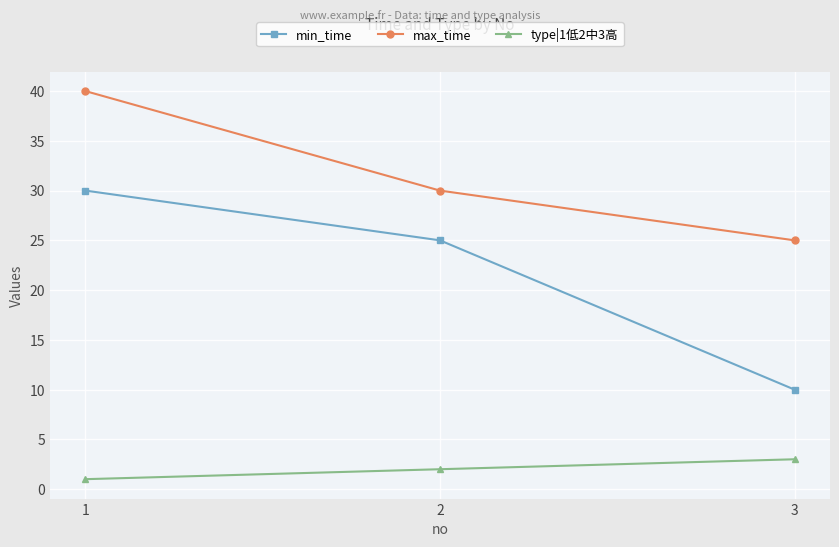

Reading left to right, transcribe all the data shown in this chart.

min_time: 1=30	2=25	3=10
max_time: 1=40	2=30	3=25
type|1低2中3高: 1=1	2=2	3=3